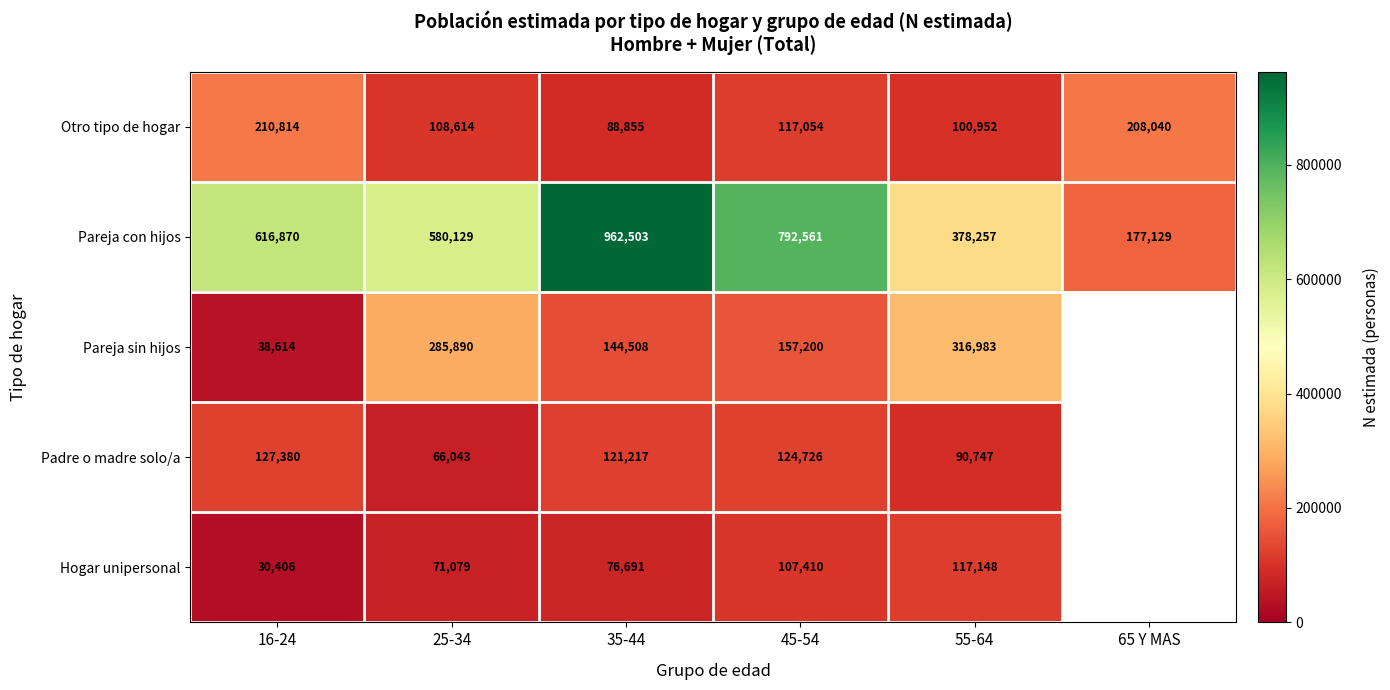

What is the sum of all Otro tipo de hogar values?

834329